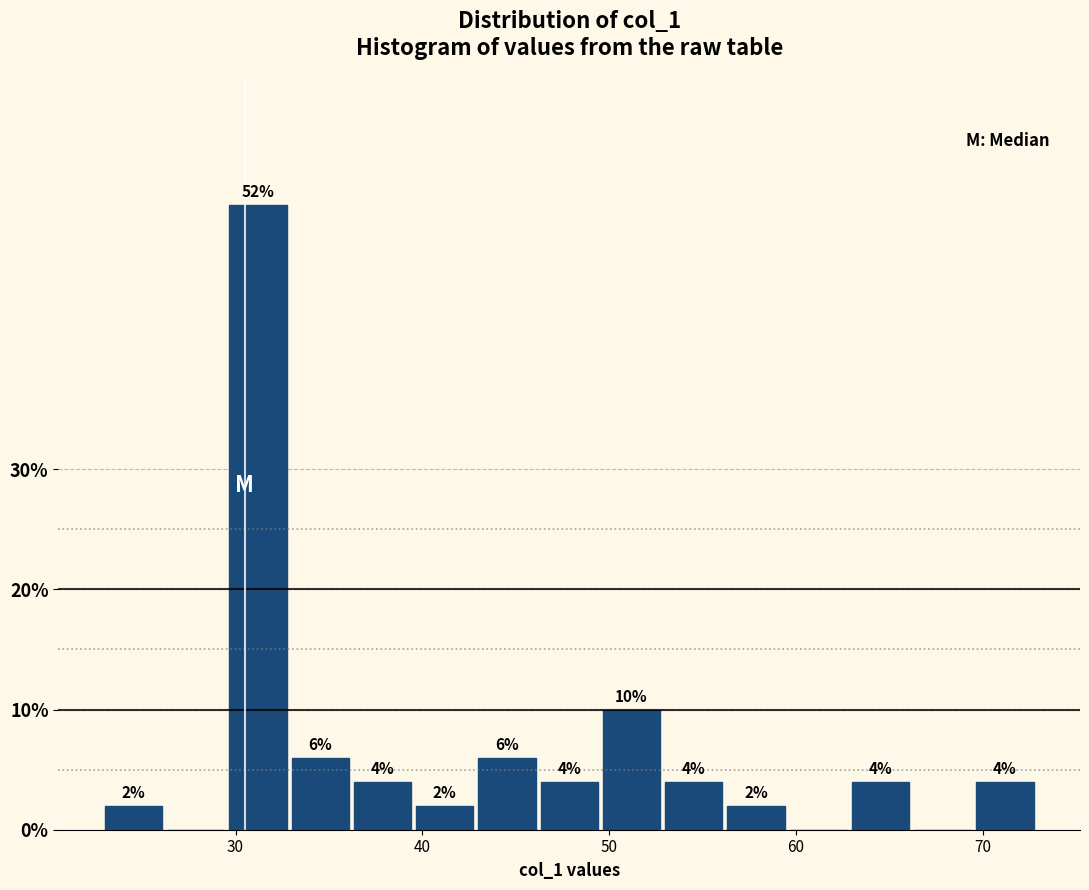

Read against the x-axis, roughly where is the centre of the tallest bar?

31